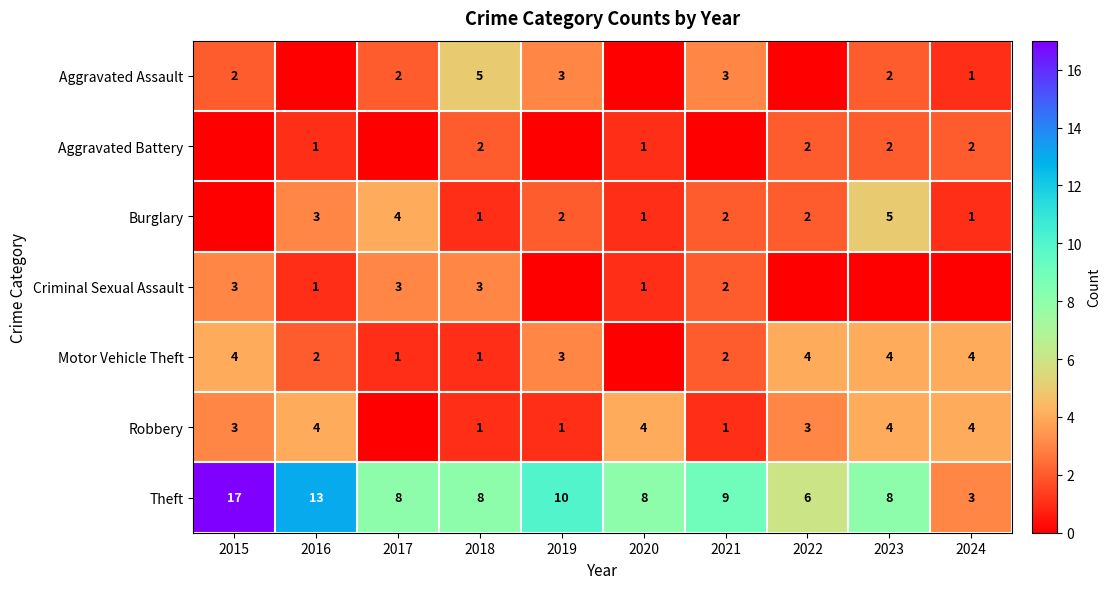

The value of Theft at 2021 is 9. True or false?

True